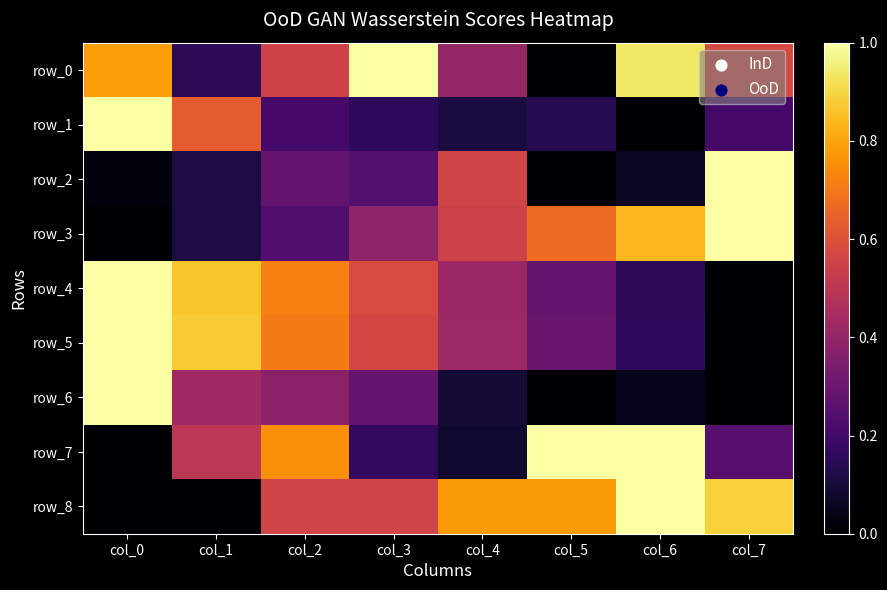

Which category has the lowest value across all series?

col_5